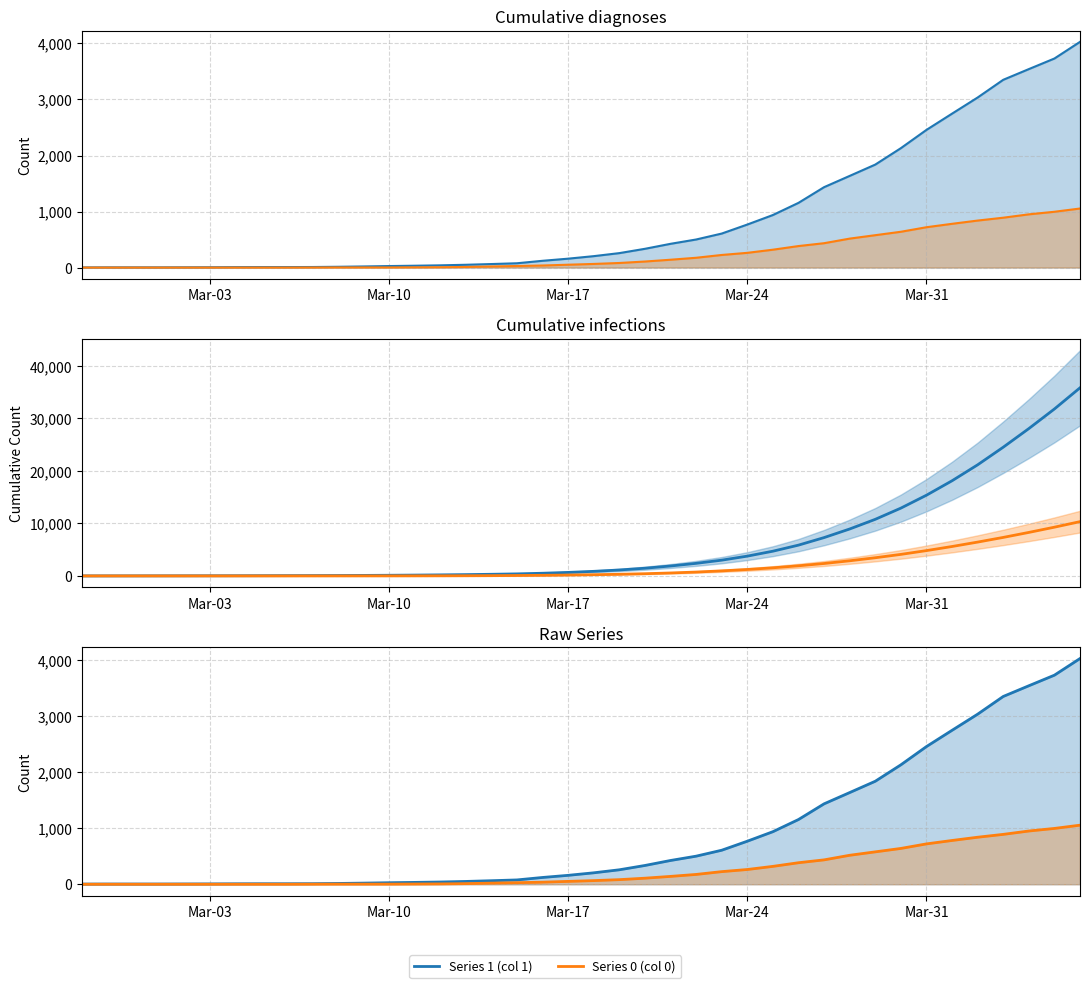

True or false: Series 1 cumulative and Series 0 cumulative cross at least once.

False